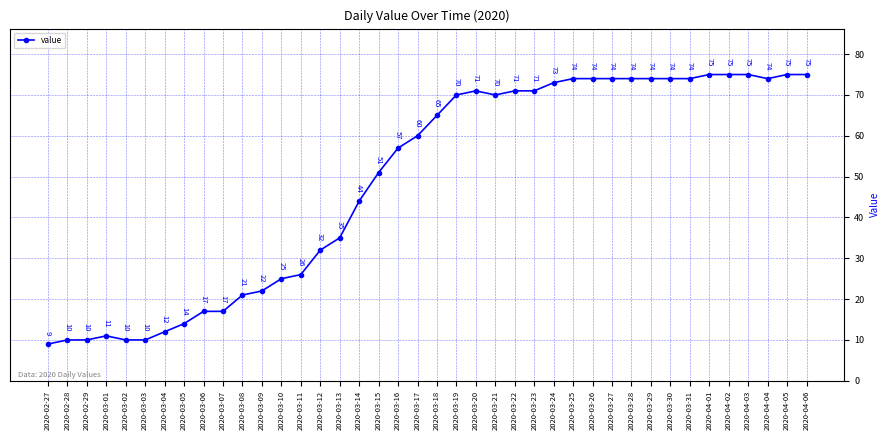

What is the label of the 26th point from the right?

2020-03-12